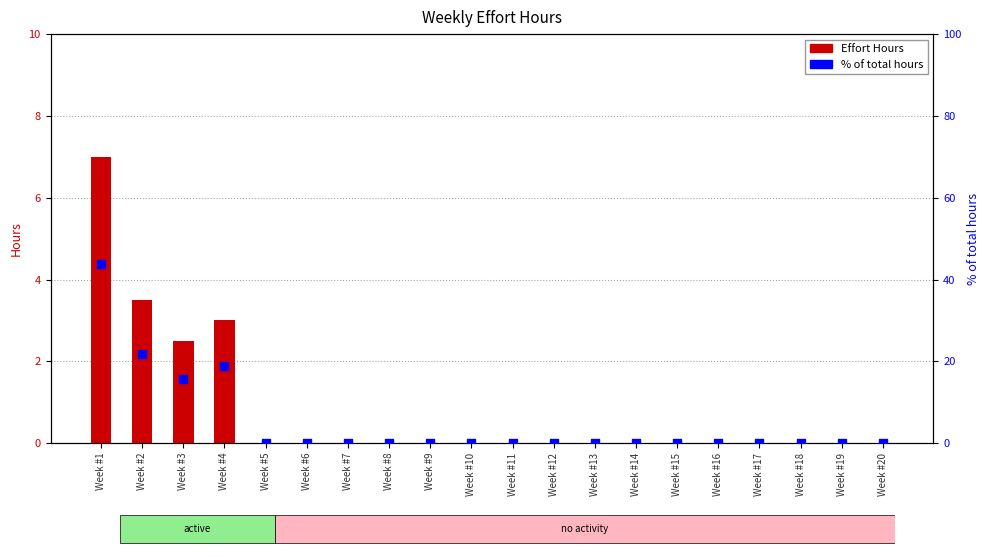

At how many categories does at least one series exceed 19?

2